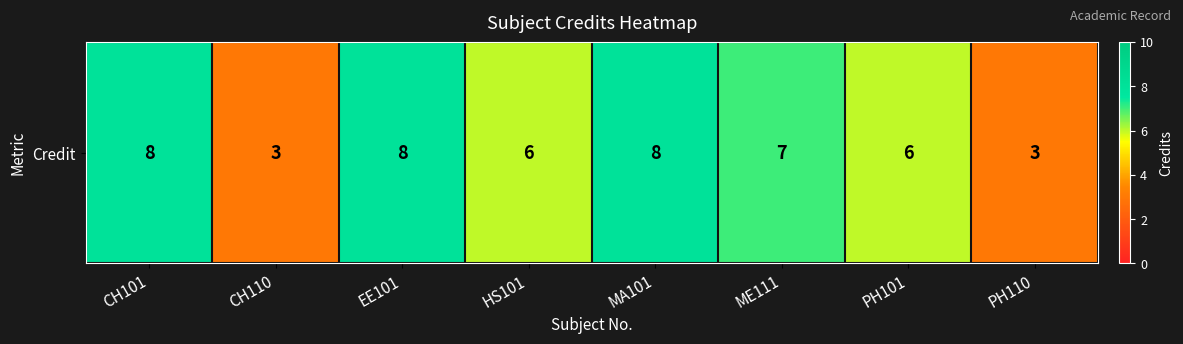

The value at HS101 is 9. True or false?

False